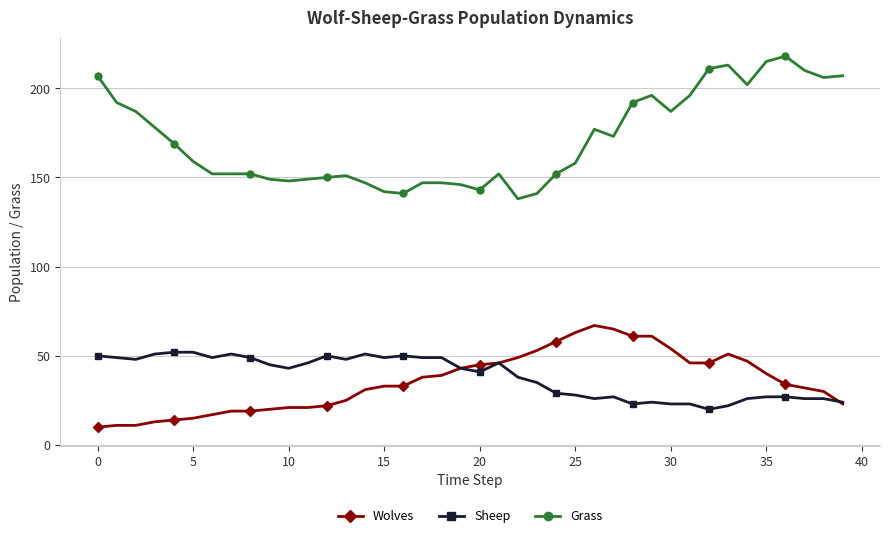

Which series has the widest spread of values?

Grass